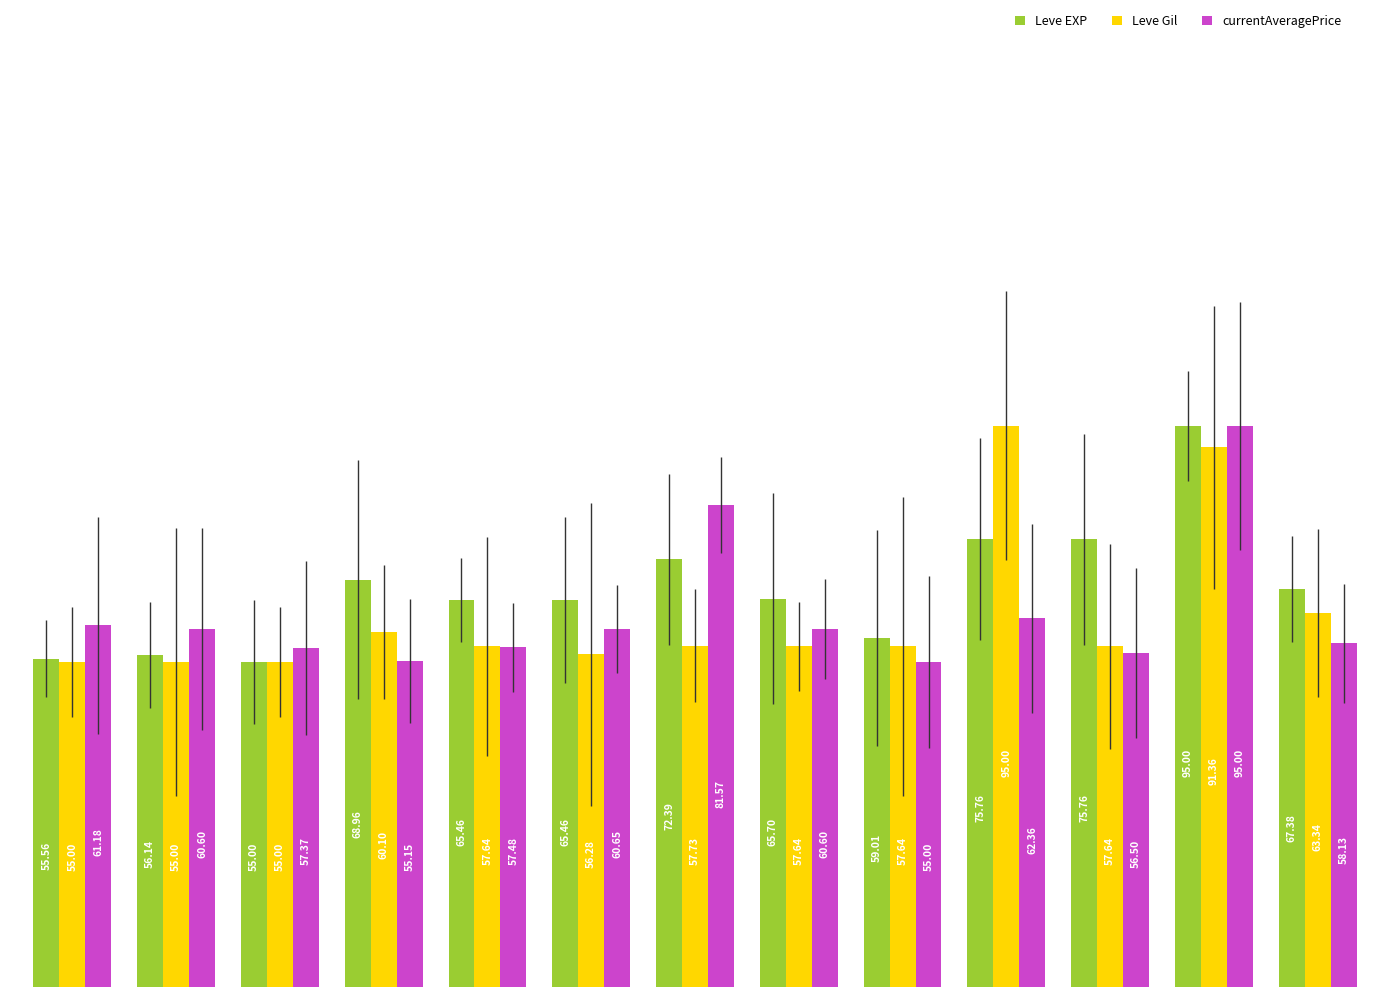

Which series has the largest total across all categories?

Leve EXP